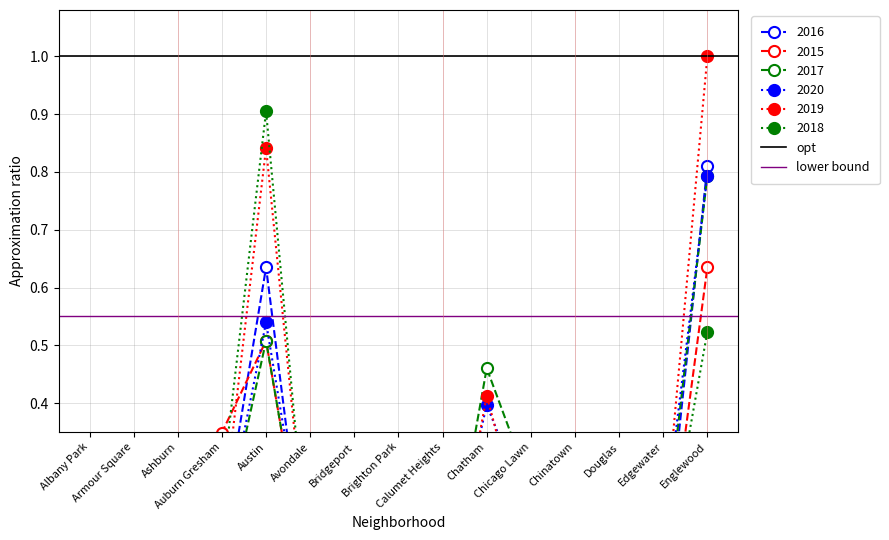

What is the sum of the opt values at Armour Square and Albany Park?

2.0